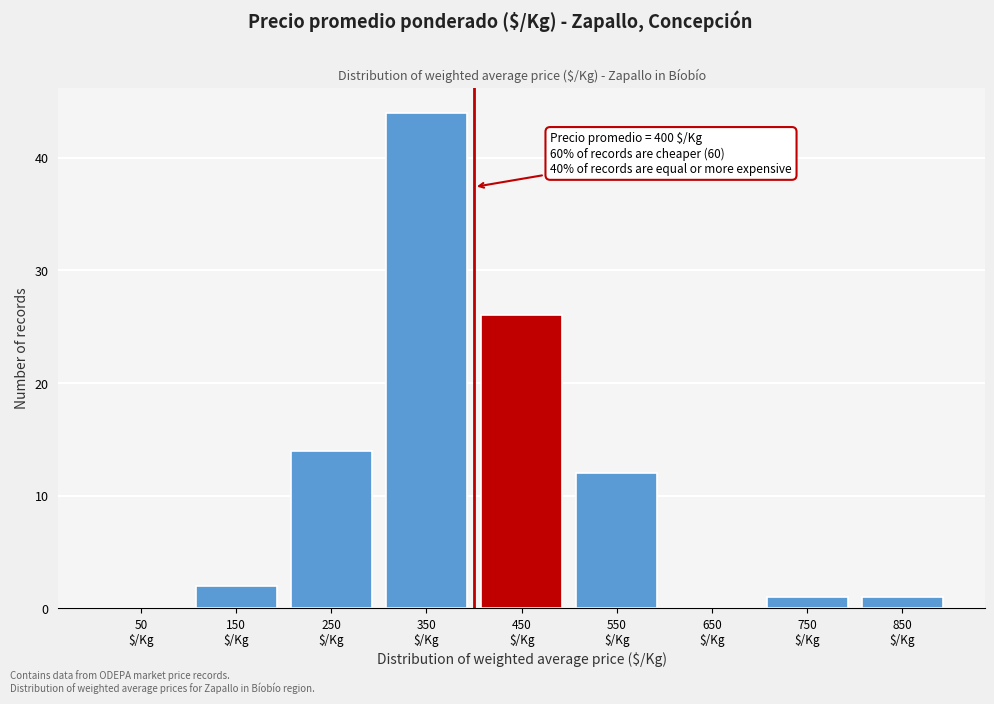

Over which range of the x-axis is the bar tallest?

300 to 400